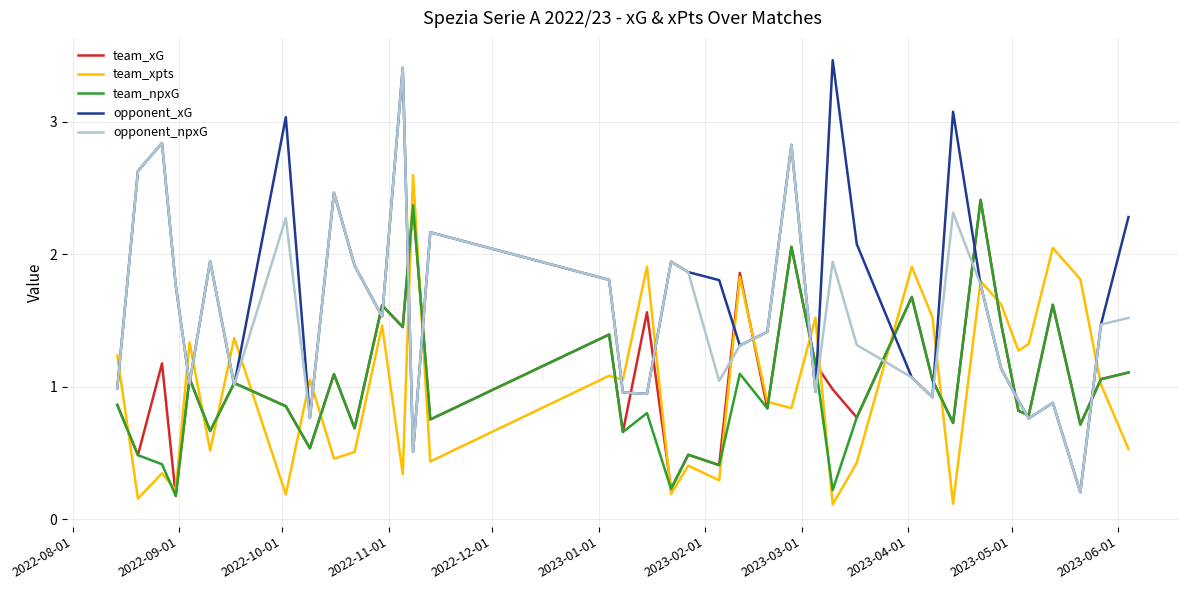

Which series has the largest range (max minus min)?

opponent_xG